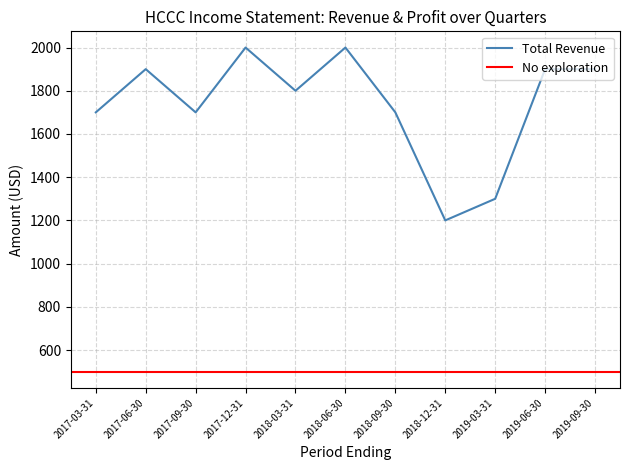

True or false: Total Revenue has more than 1 points higher than both neighbors.

True